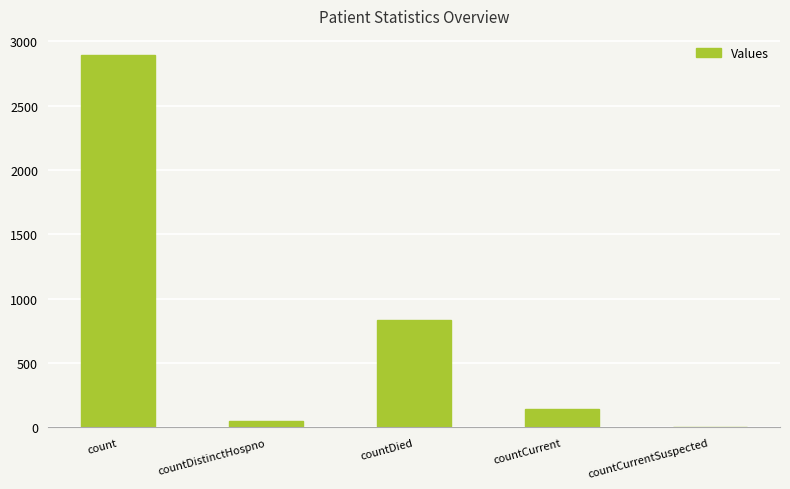

What is the sum of the values at countCurrentSuspected and countDistinctHospno?

52